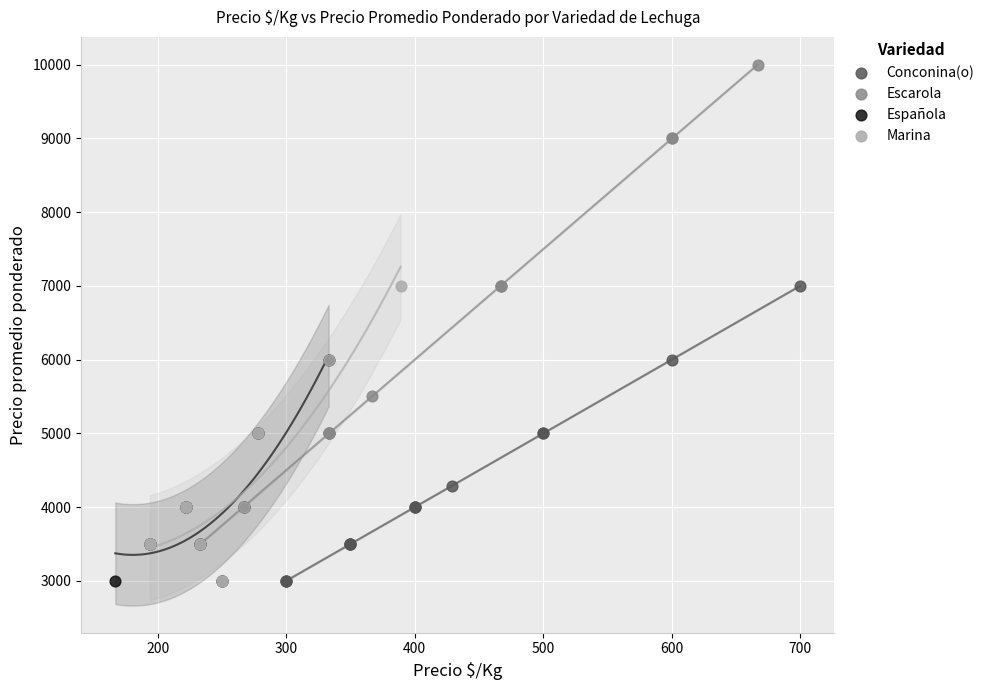

Which series has the widest spread of Y values?

Escarola